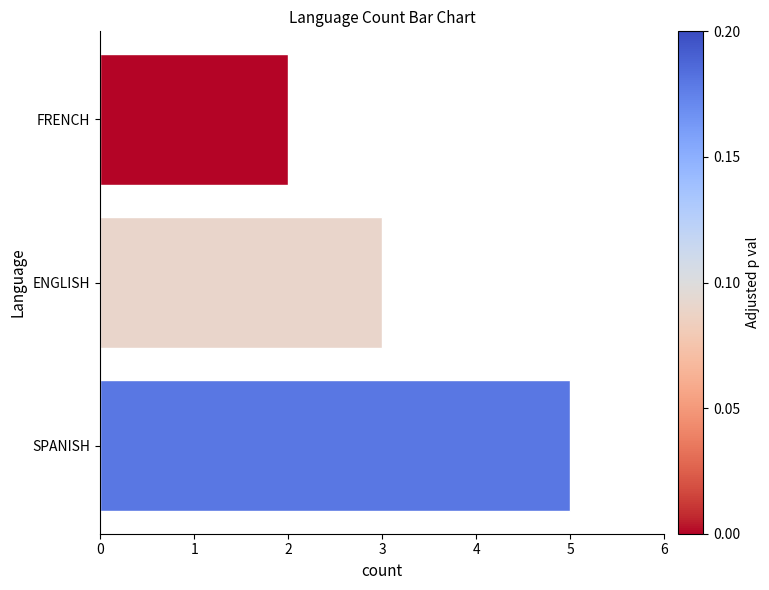

Approximately how many times larger is the value at SPANISH compared to FRENCH?

2.5